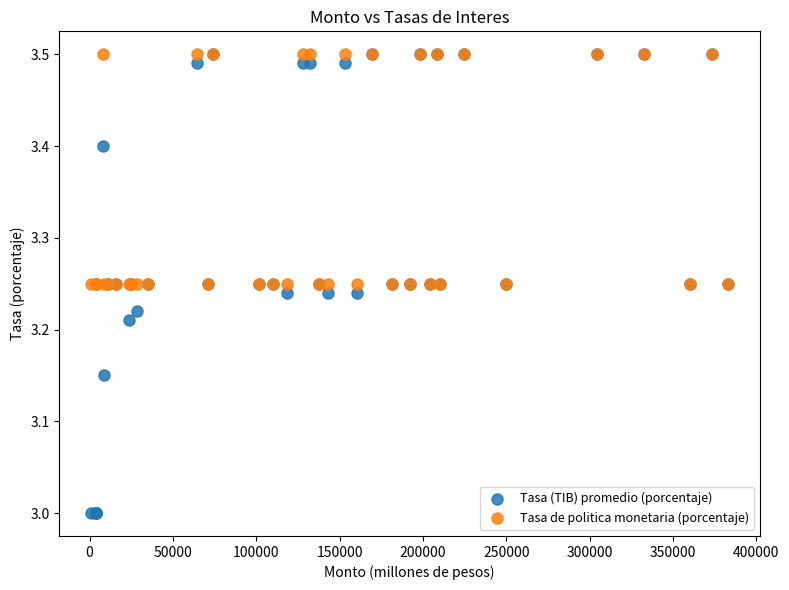

What are all the series names shown in the legend?

Tasa (TIB) promedio (porcentaje), Tasa de politica monetaria (porcentaje)